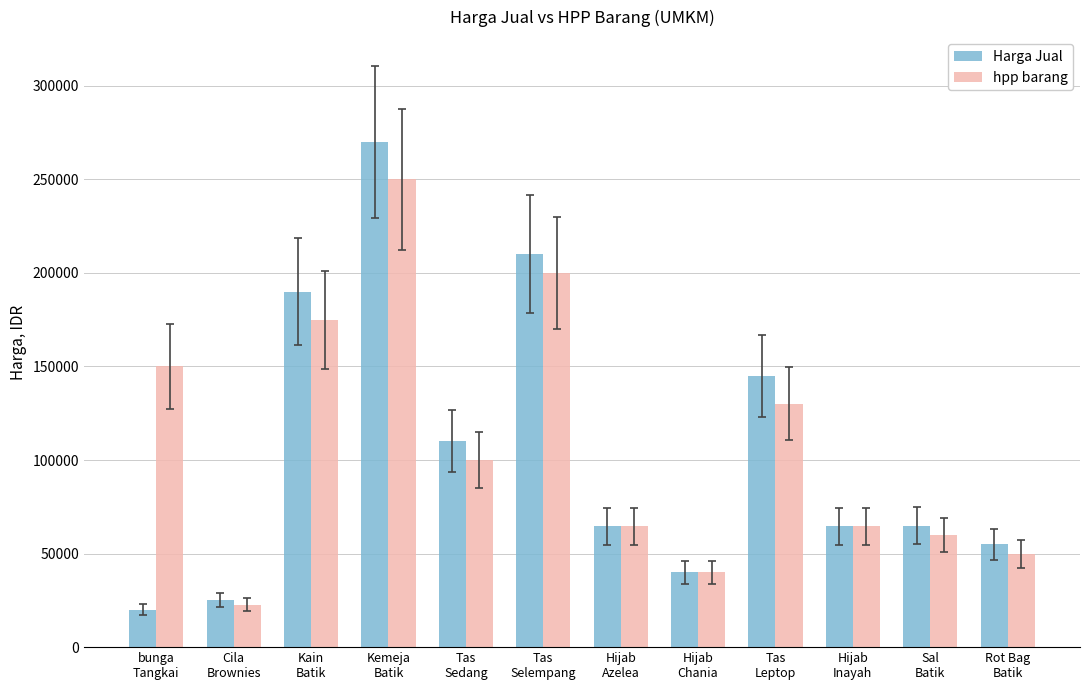

How many bars are there in each group?

2